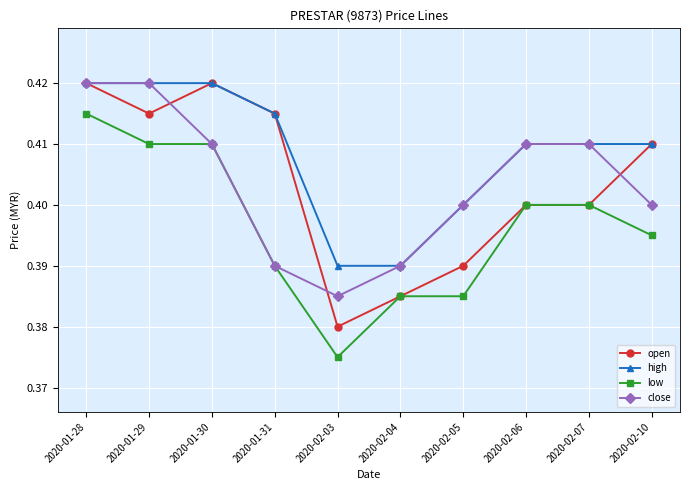

What is the label of the 3rd point from the right?

2020-02-06